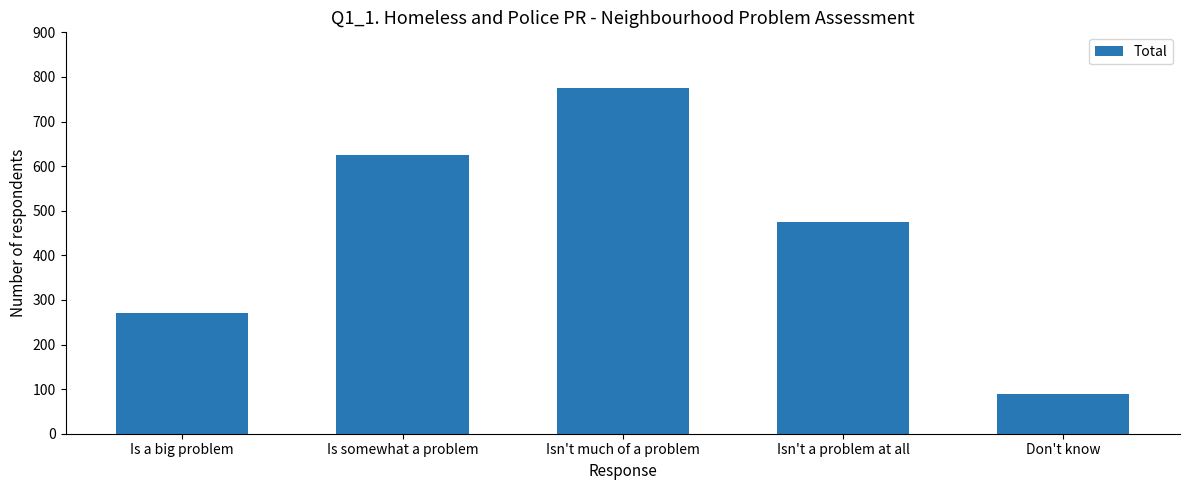

Between Don't know and Isn't a problem at all, which is larger?

Isn't a problem at all